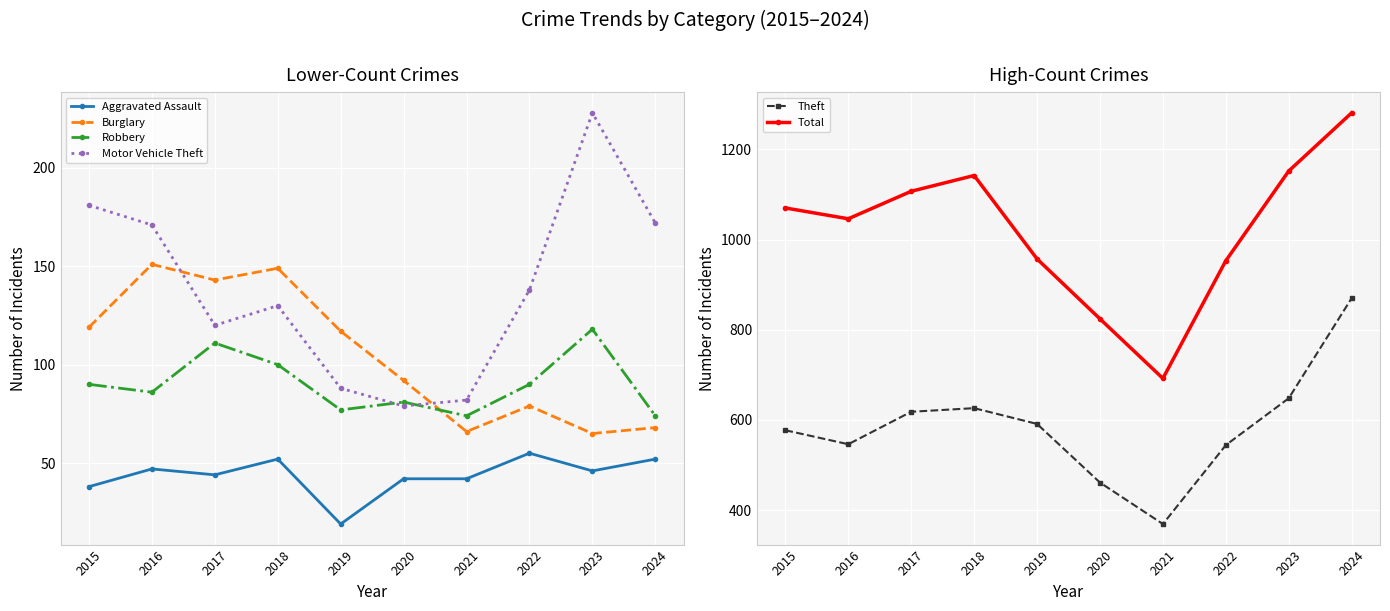

What is the value of the Total point at the 9th from the left?

1152